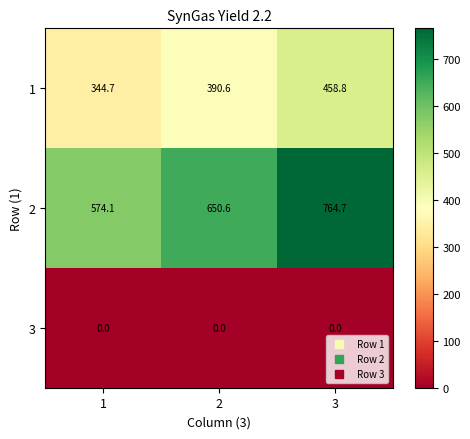

True or false: 2 has a value of 650.6 at 2.

True